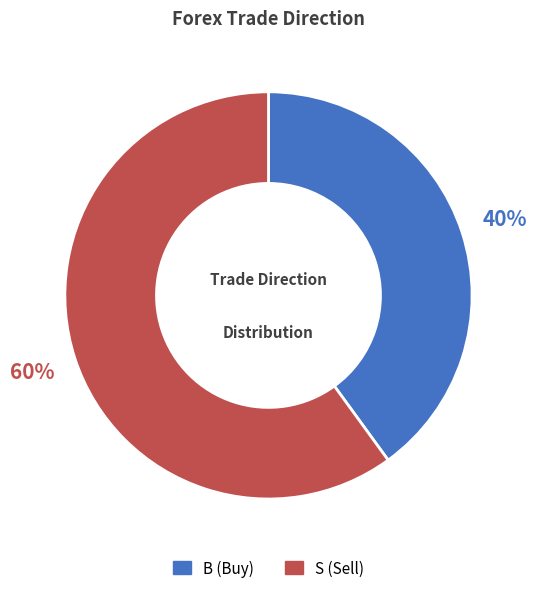

To the nearest percent, what is the difference between the S and B slice percentages?

20%